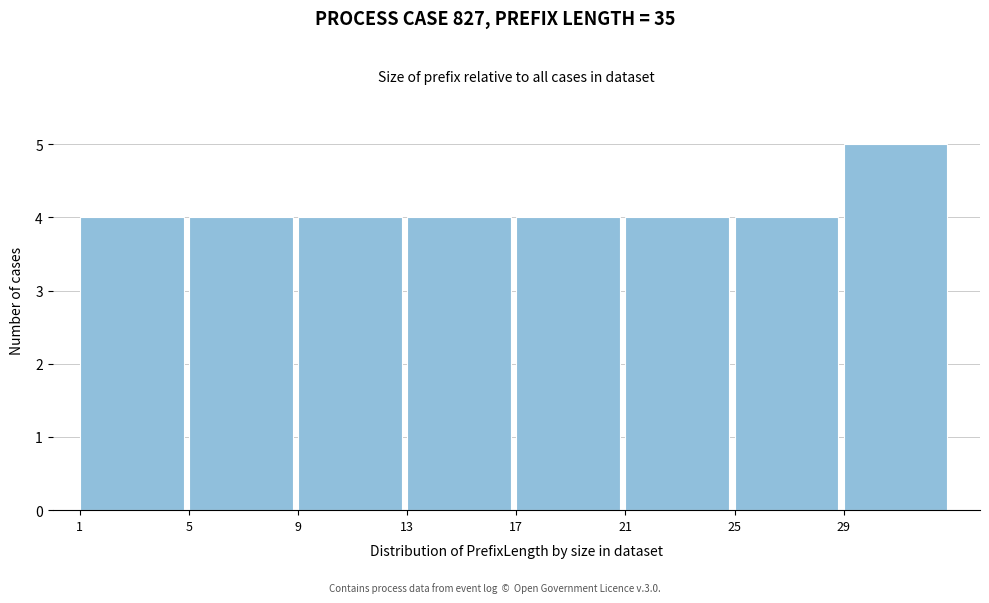

Over which range of the x-axis is the bar tallest?

29 to 33